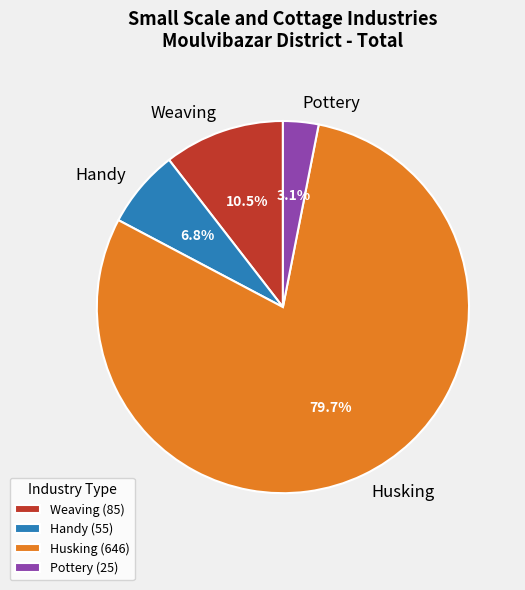

Which slice is the smallest?

Pottery